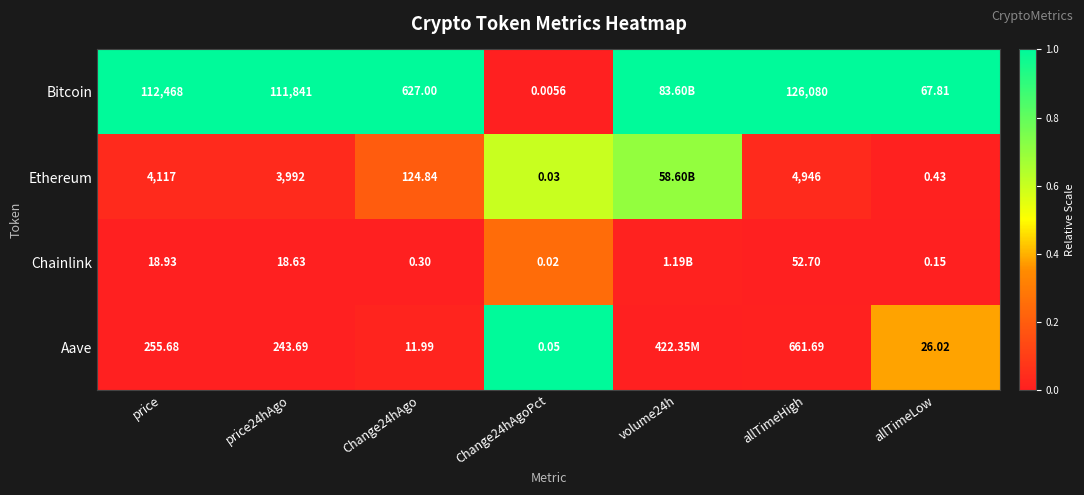

Between price and Change24hAgo, which series saw the biggest shift?

Bitcoin